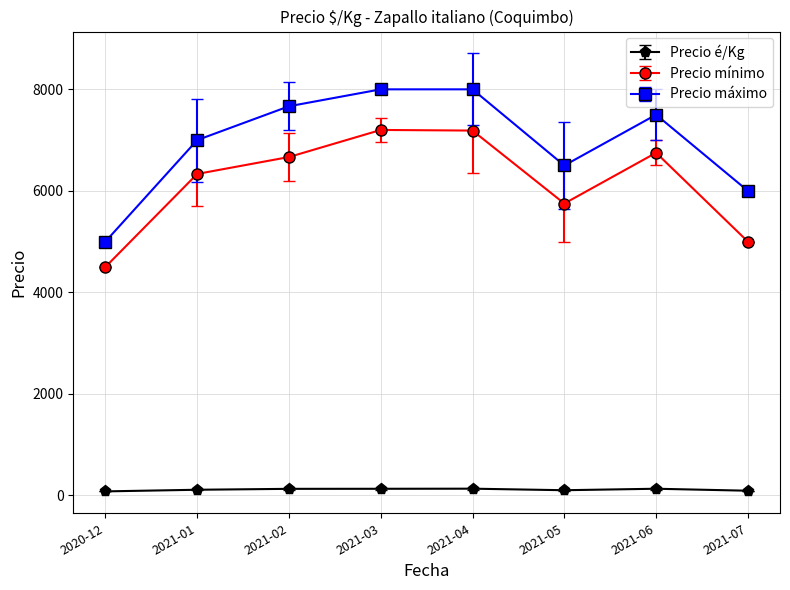

True or false: Precio máximo and Precio é/Kg cross at least once.

False